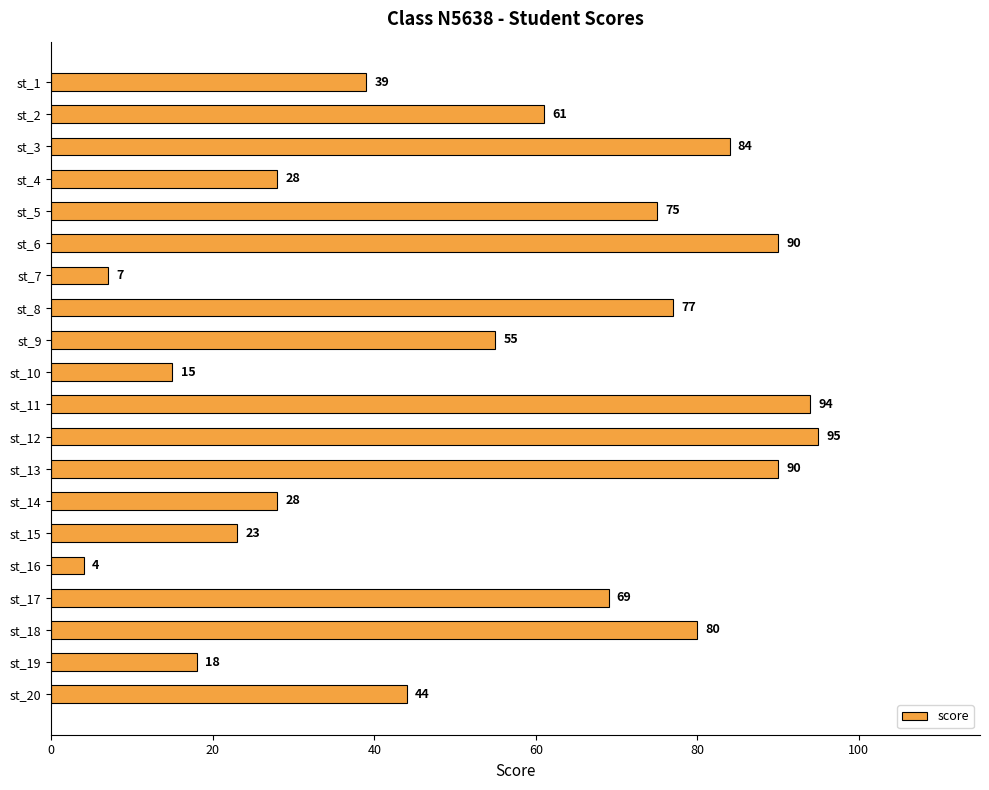

What is the change in value from st_7 to st_18?

+73